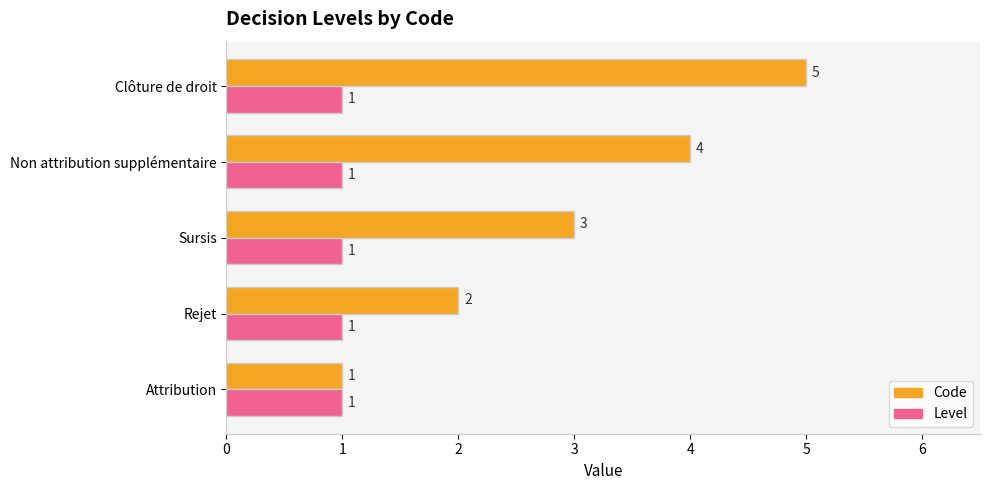

Between Sursis and Non attribution supplémentaire, which series saw the biggest shift?

Code